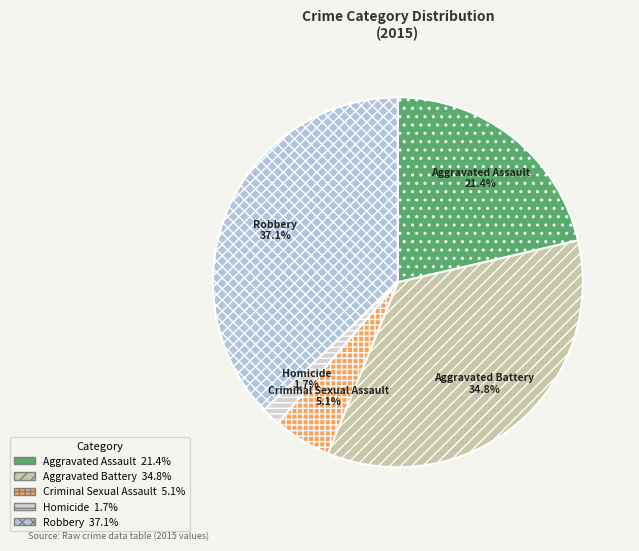

The Robbery slice represents 37% of the pie. True or false?

True